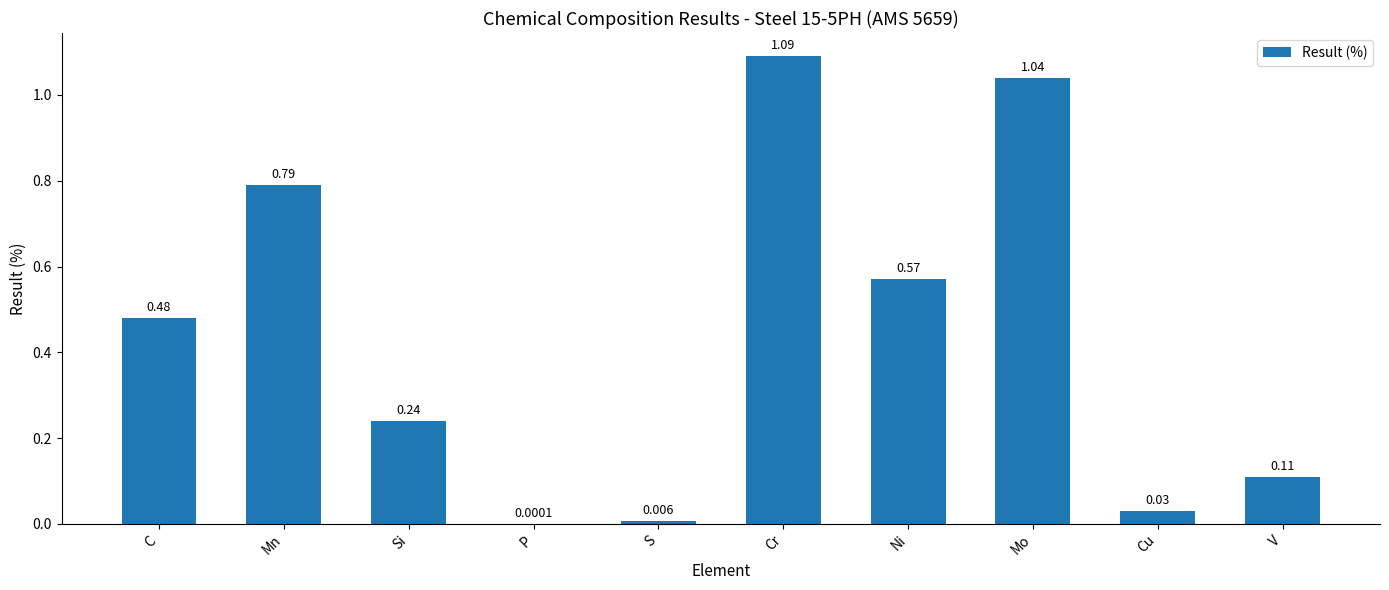

Between Mo and Cr, which is larger?

Cr